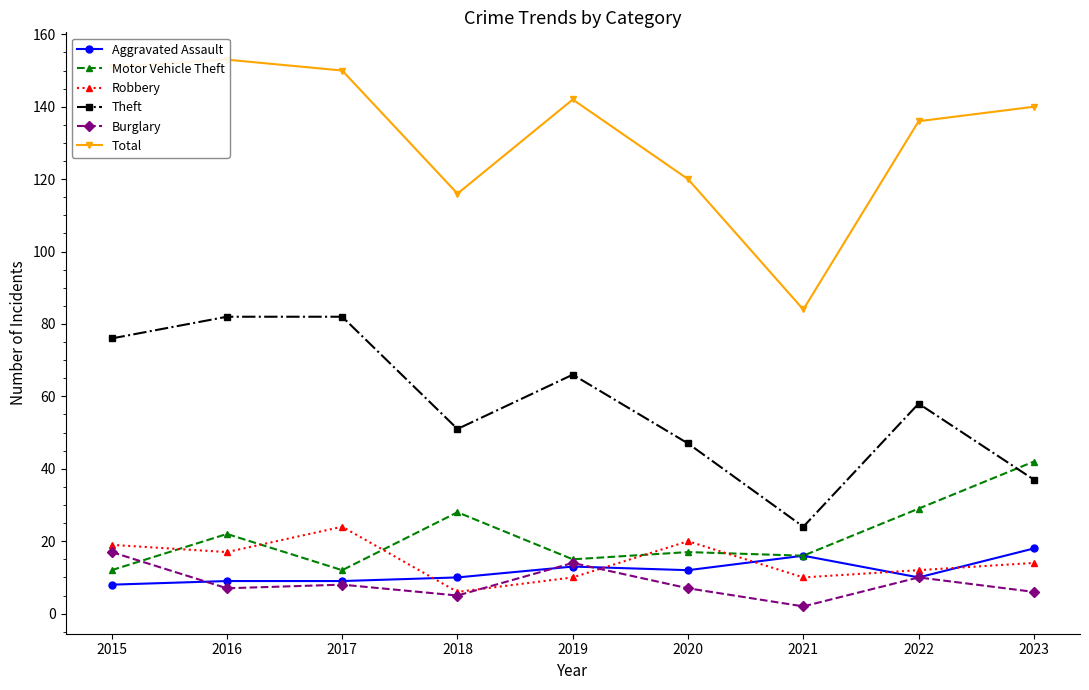

How many lines are shown in the chart?

6